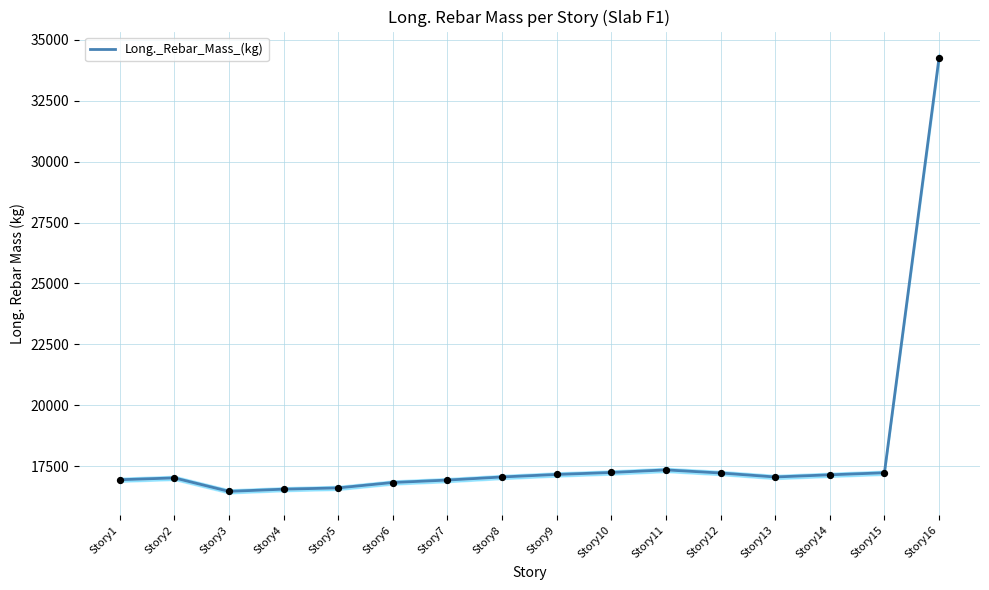

Between Story12 and Story8, which is larger?

Story12